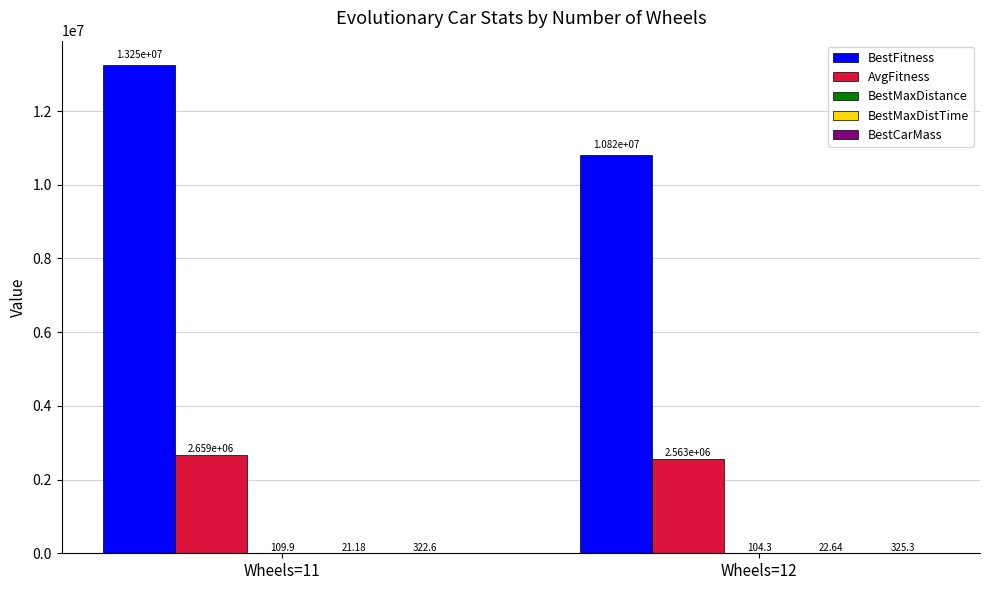

Are the bars grouped side by side (vs. stacked)?

Yes